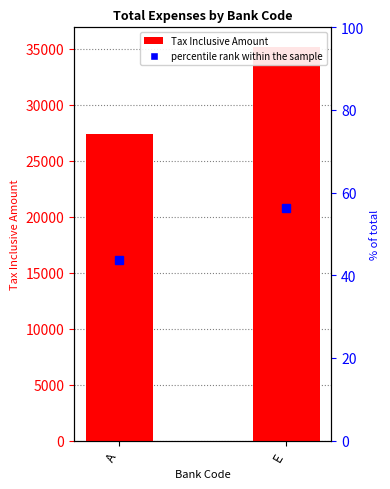

Is it true that the value at E is 11282?

False